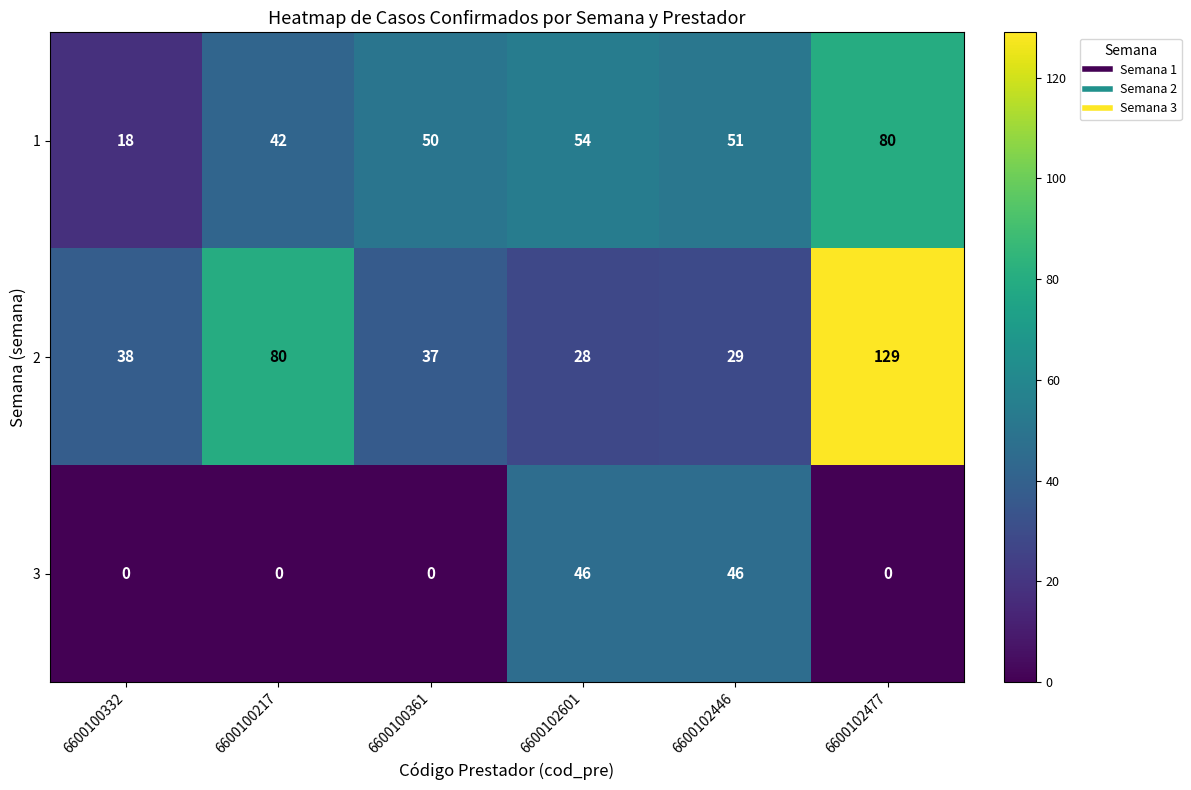

What is the maximum value for 2?

129